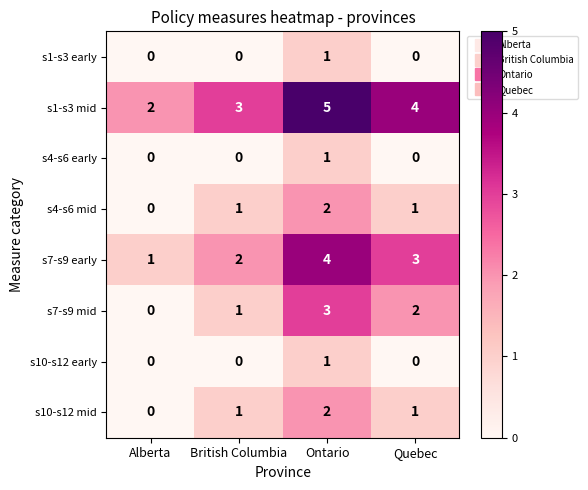

Rank the categories by s7-s9 early value from lowest to highest.

Alberta, British Columbia, Quebec, Ontario